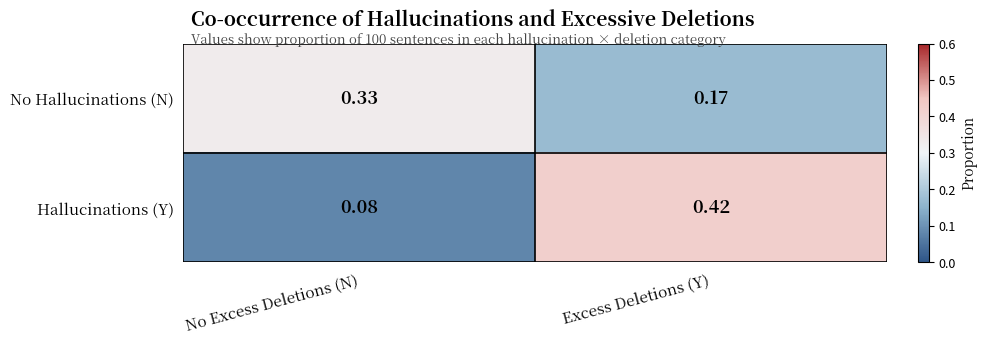

At which category is the sum across all series the highest?

Excess Deletions (Y)